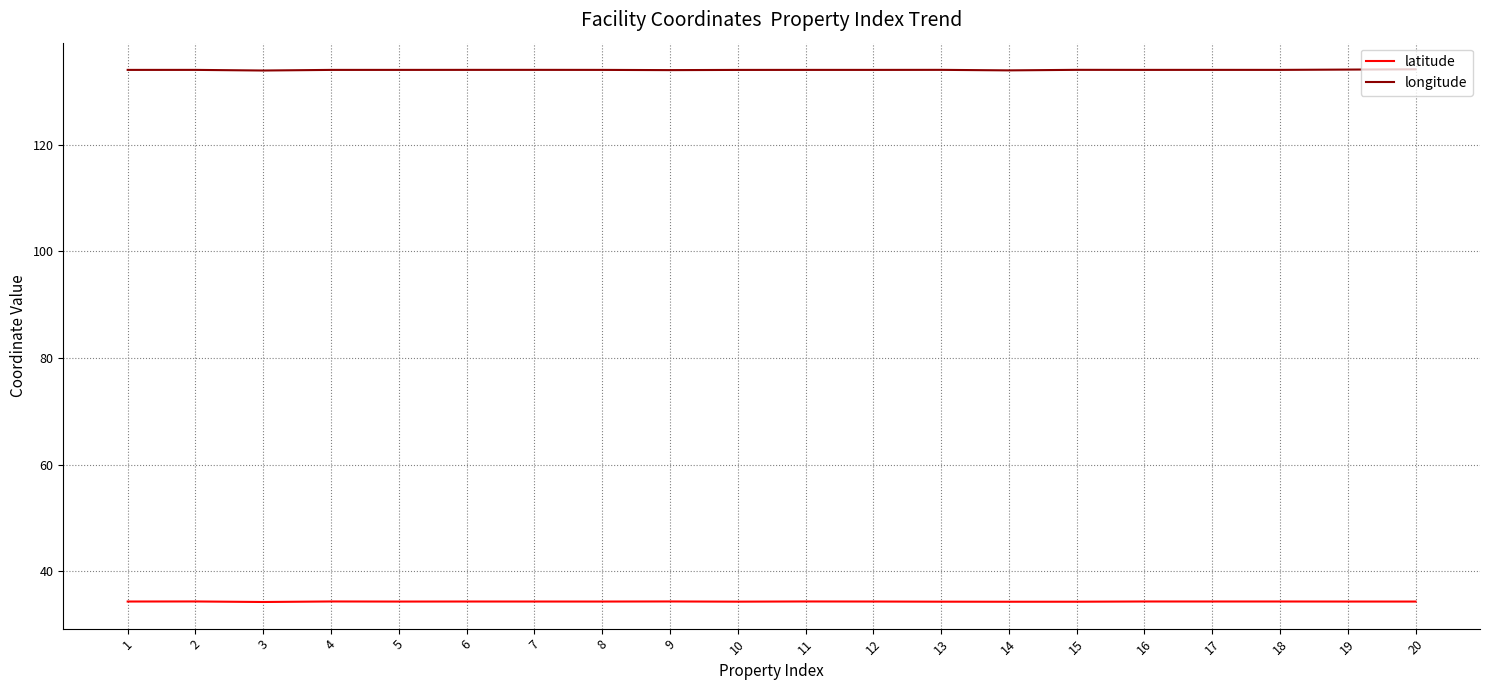

Rank the series by their maximum value, from highest to lowest.

longitude, latitude